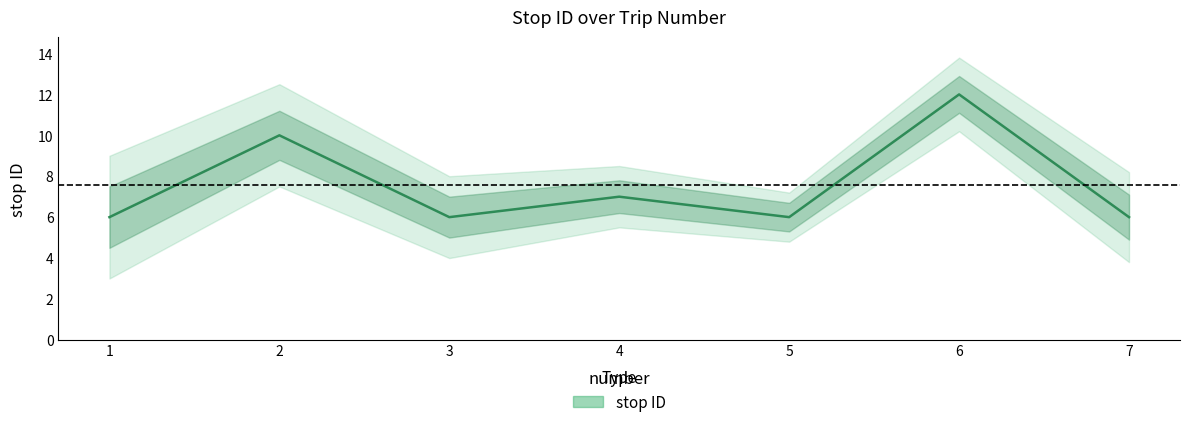

What is the value of the 6th point from the left?

12